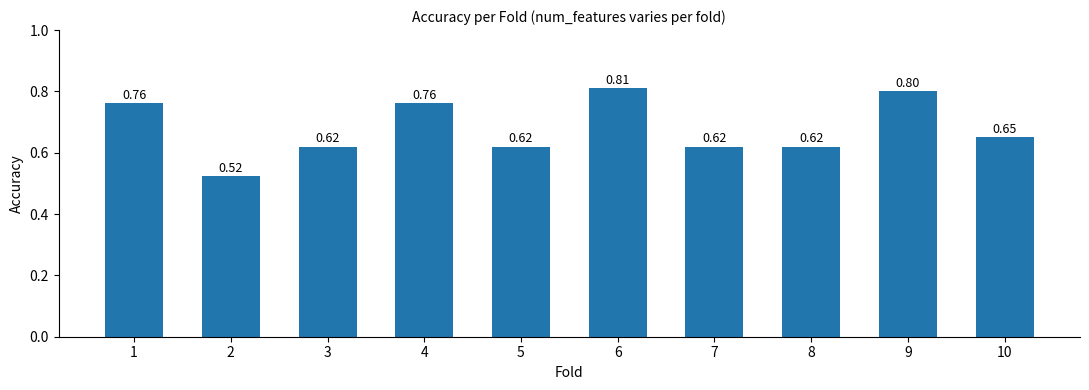

Is it true that the value at 4 is 0.8?

True